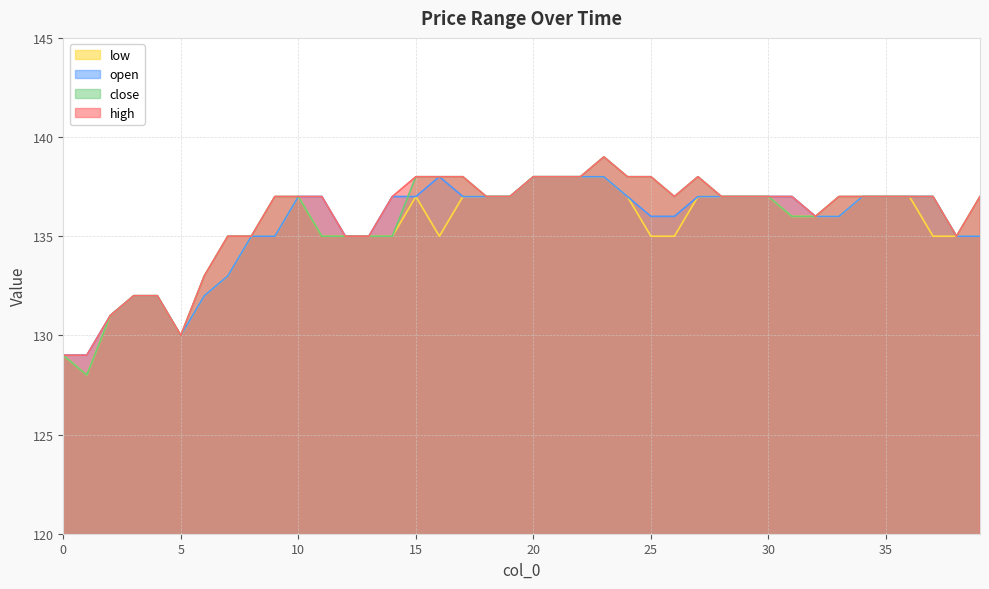

What is the maximum value shown in the chart?

139